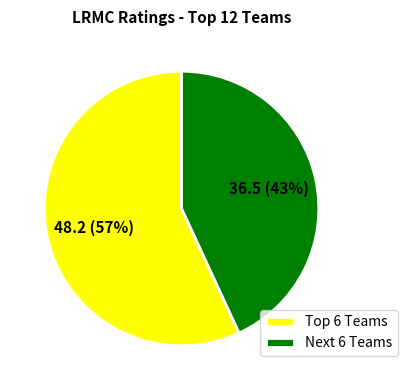

What is the majority slice?

Top 6 Teams